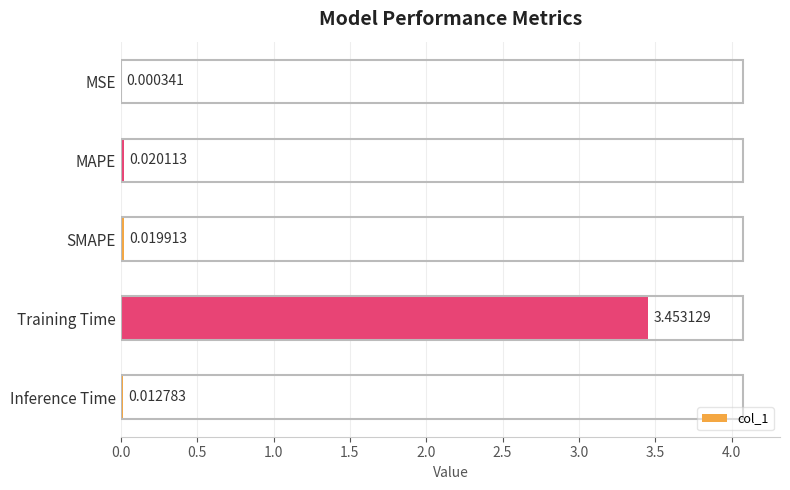

What is the average value?

0.7